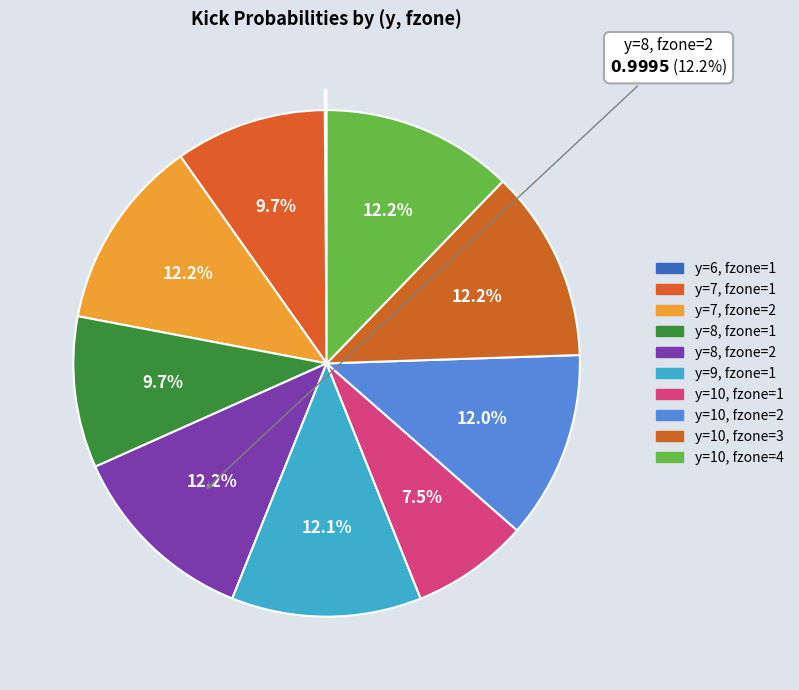

How many slices are in this pie chart?

10